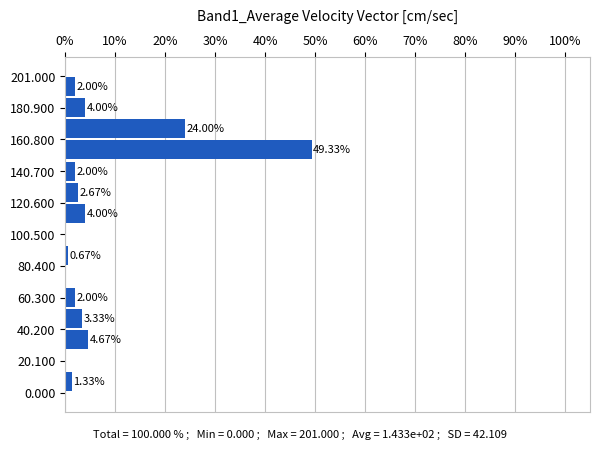

Read against the y-axis, roughly where is the centre of the longest bar?

155